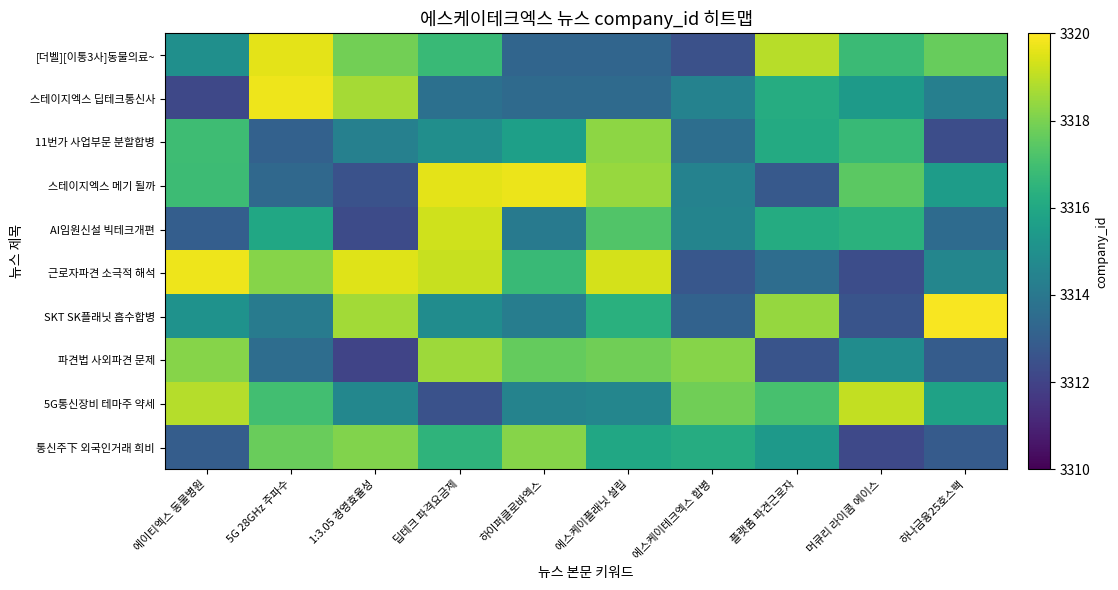

Which series has the widest spread of values?

스테이지엑스 딥테크통신사